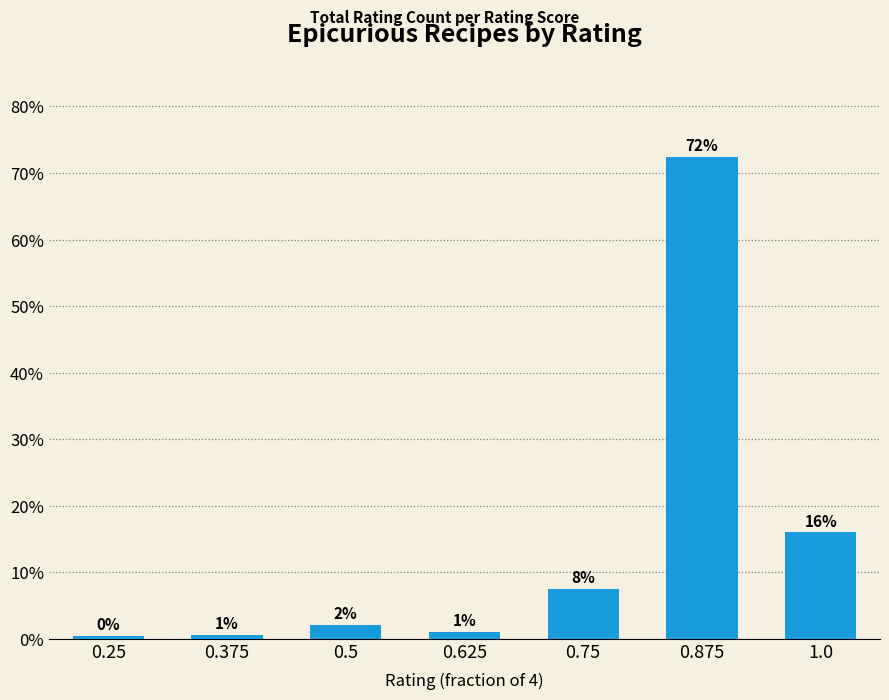

Are the bars grouped side by side (vs. stacked)?

No